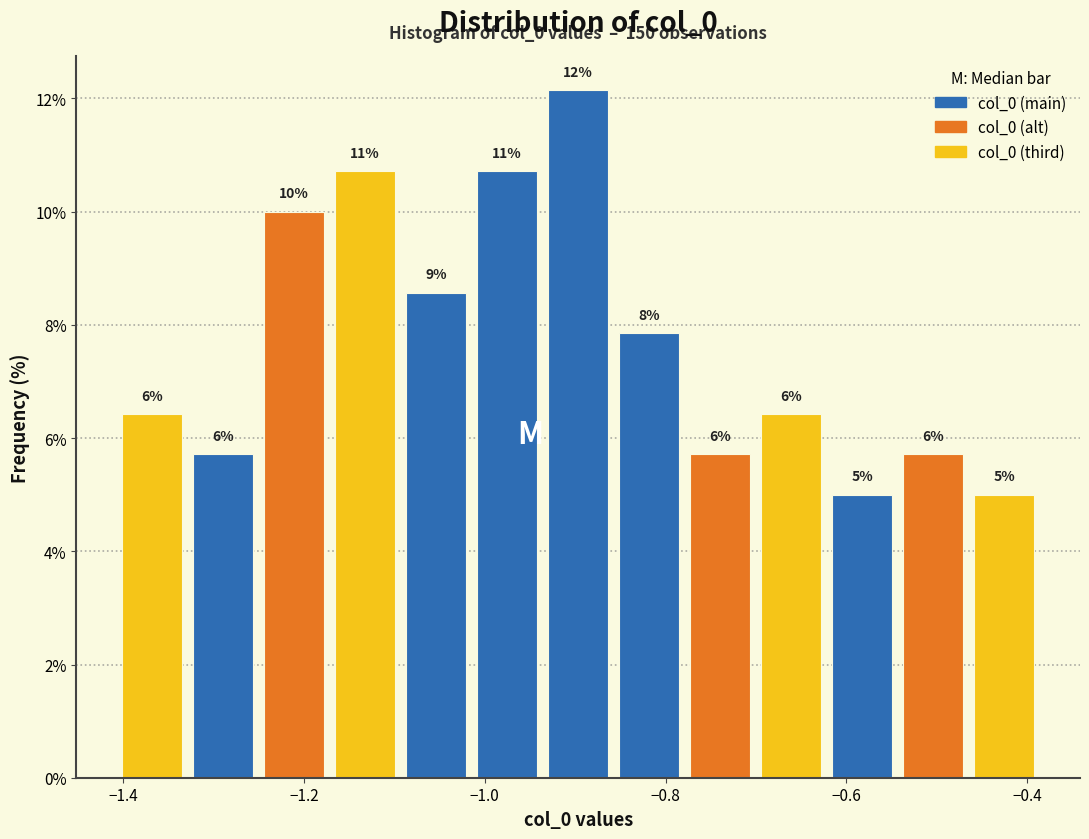

Around what value on the x-axis is the tallest bar? Give the approximate position of its centre, as read against the axis.

-0.90